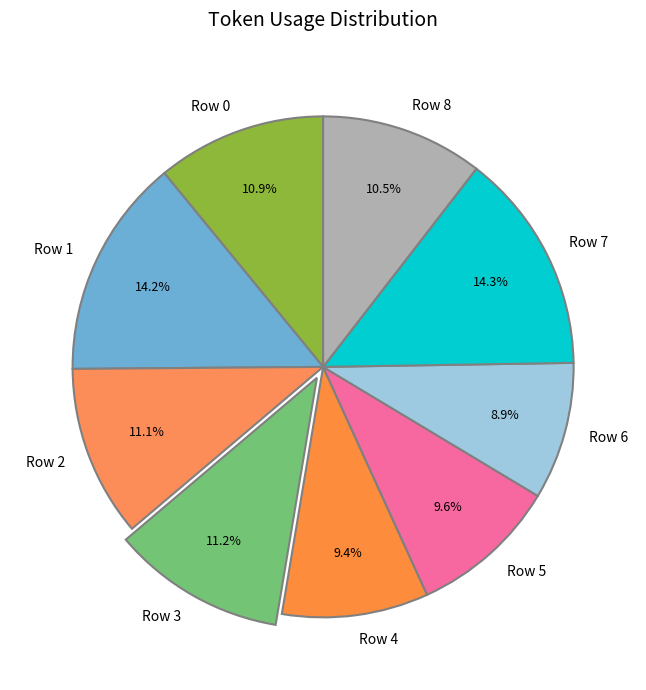

To the nearest percent, what is the average slice percentage?

11%